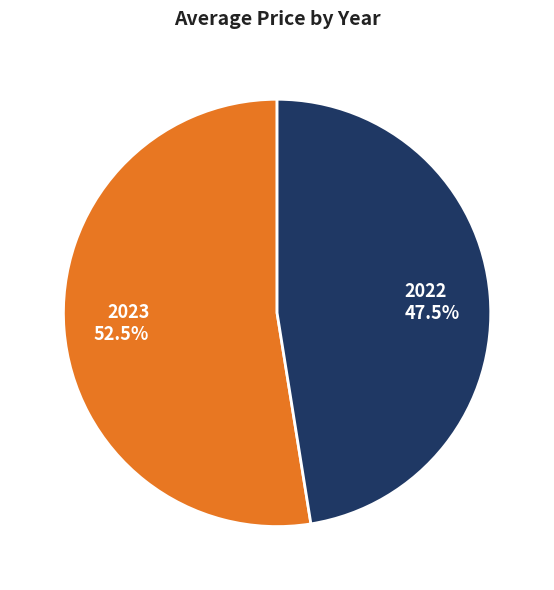

To the nearest percent, what is the average slice percentage?

50%